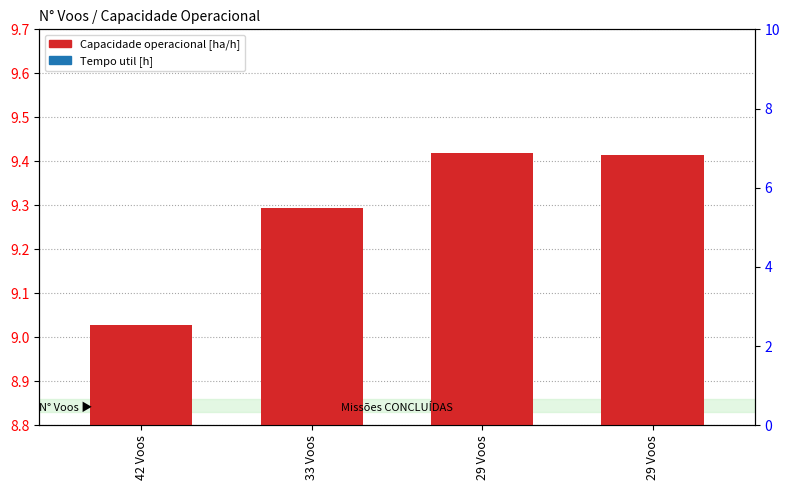

What is the total value across all series at 29 Voos?

9.5